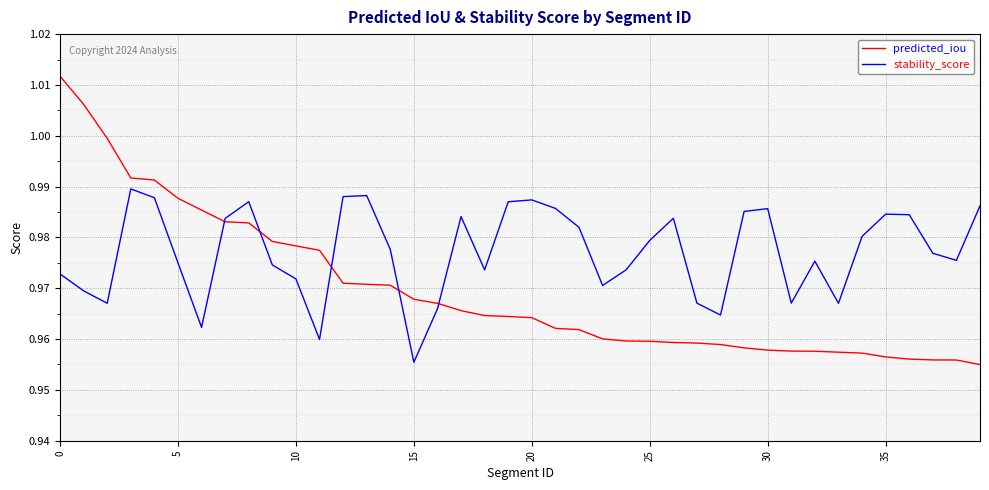

List the series in order of their overall mean, lowest first.

predicted_iou, stability_score